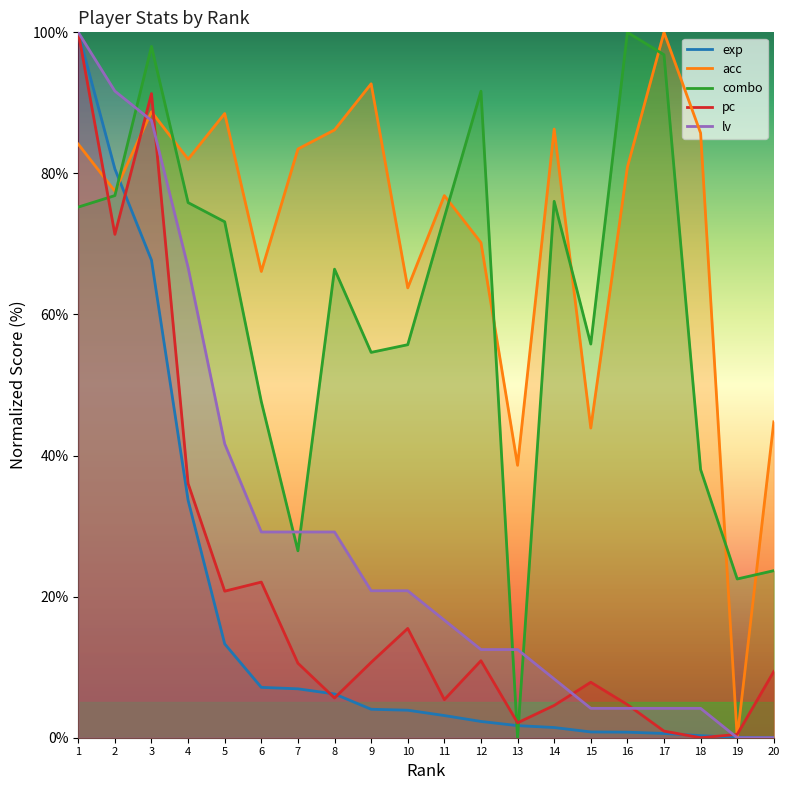

Between 20 and 9, which is larger?

9